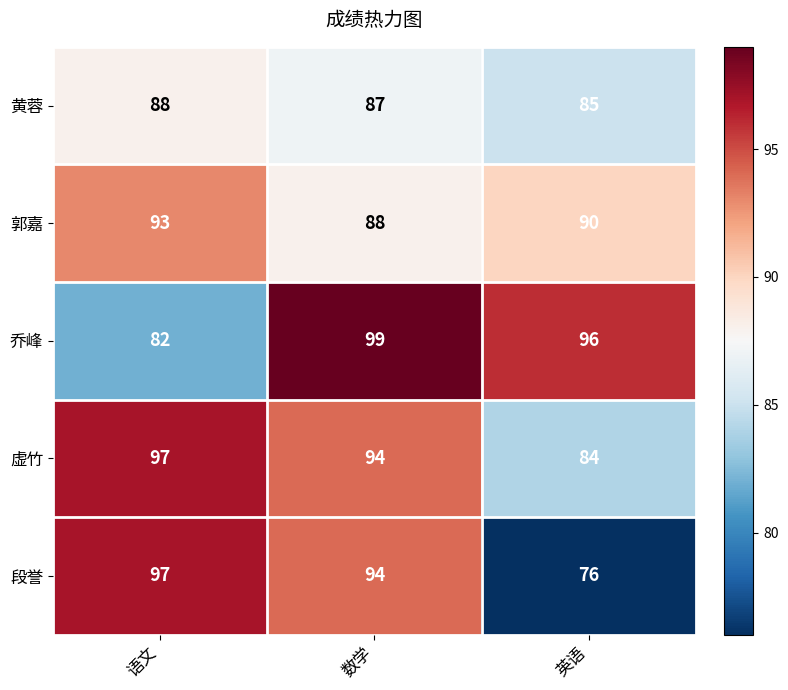

True or false: 虚竹 has a value of 34 at 数学.

False